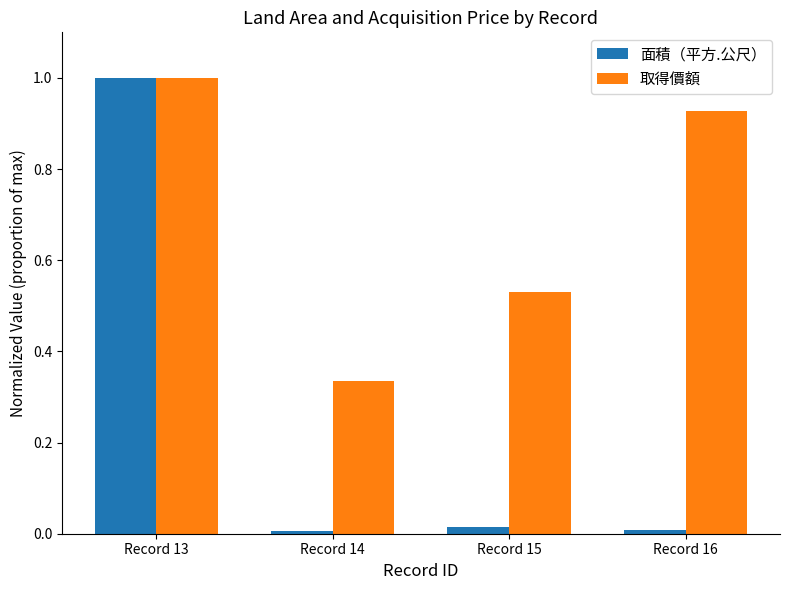

Which category has the highest value across all series?

Record 13